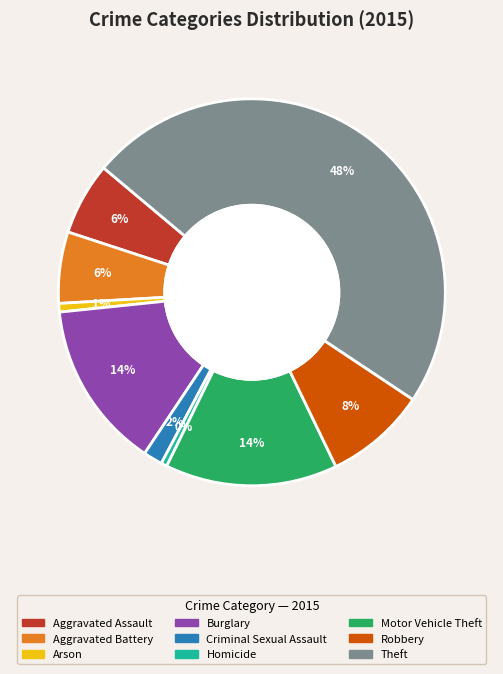

To the nearest percent, what is the average slice percentage?

11%